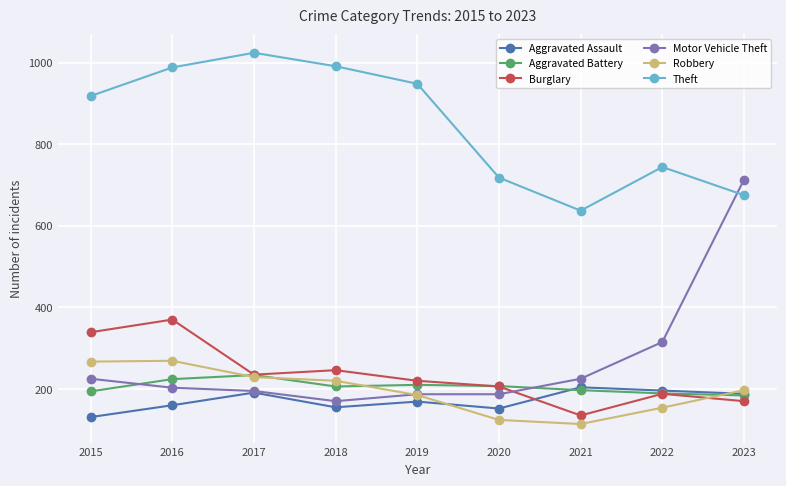

At which label is Theft closest to 830?

2022